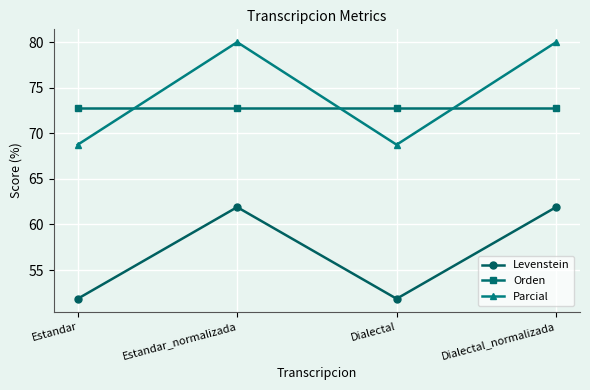

Reading left to right, what are all the values shown in this chart?

Levenstein: Estandar=51.9	Estandar_normalizada=61.9	Dialectal=51.9	Dialectal_normalizada=61.9
Orden: Estandar=72.7	Estandar_normalizada=72.7	Dialectal=72.7	Dialectal_normalizada=72.7
Parcial: Estandar=68.8	Estandar_normalizada=80.0	Dialectal=68.8	Dialectal_normalizada=80.0